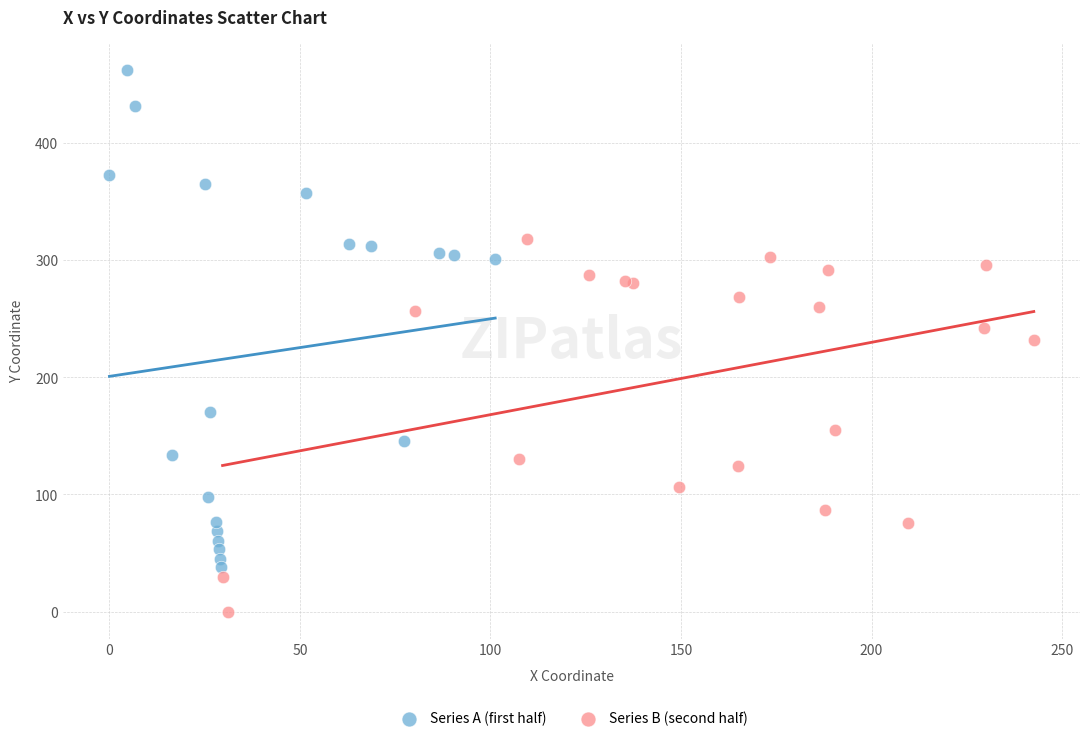

Which series contains the highest Y value?

Series A (first half)